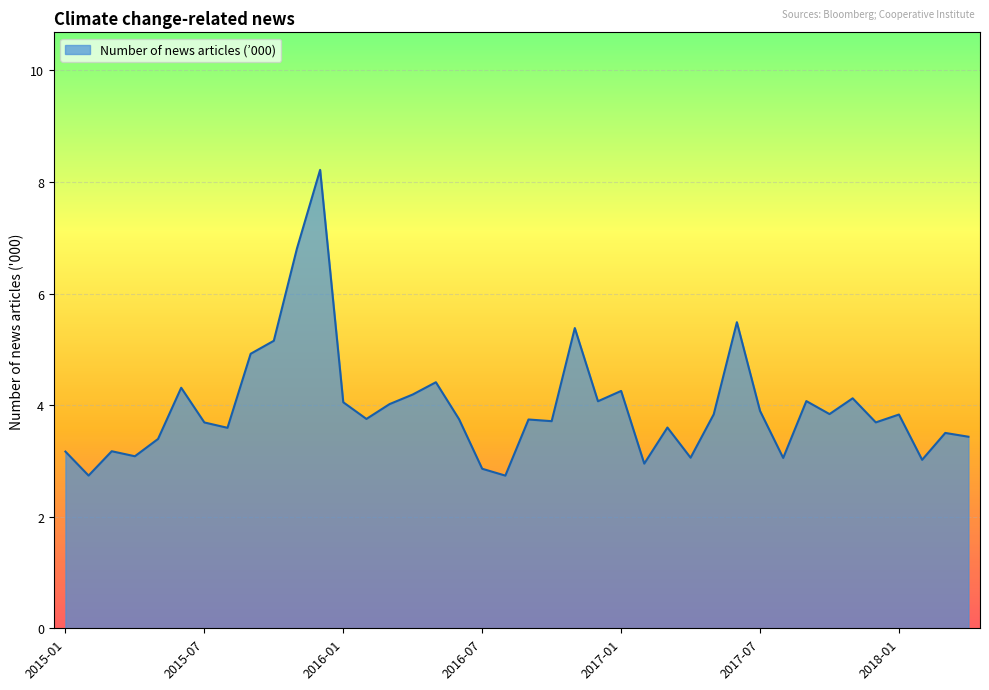

What is the difference between the maximum and minimum values?

5.5